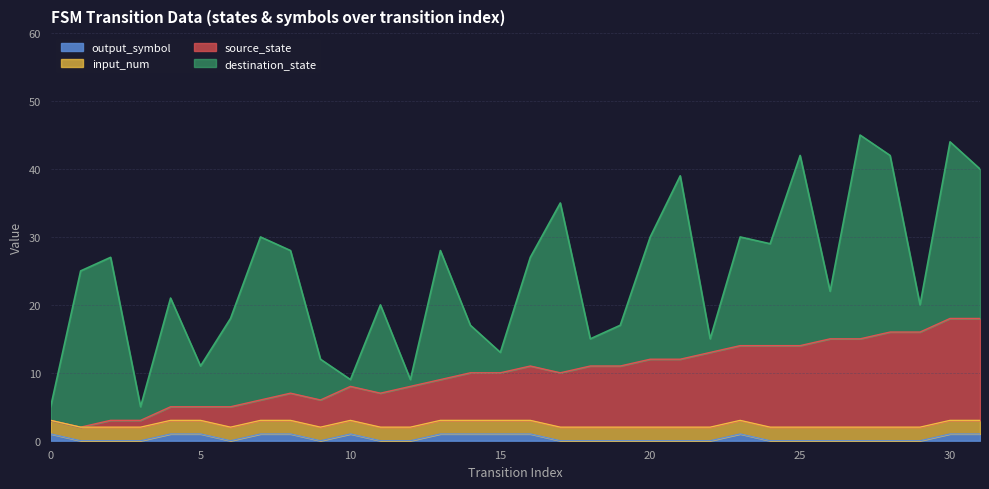

True or false: source_state has a value of 10 at 15.

True